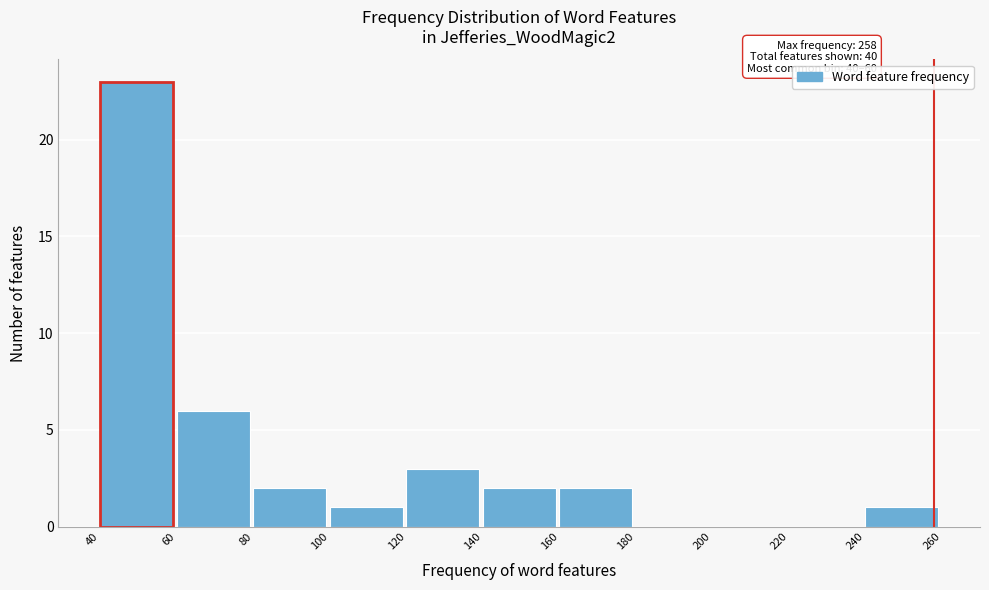

Over which range of the x-axis is the bar tallest?

40 to 60